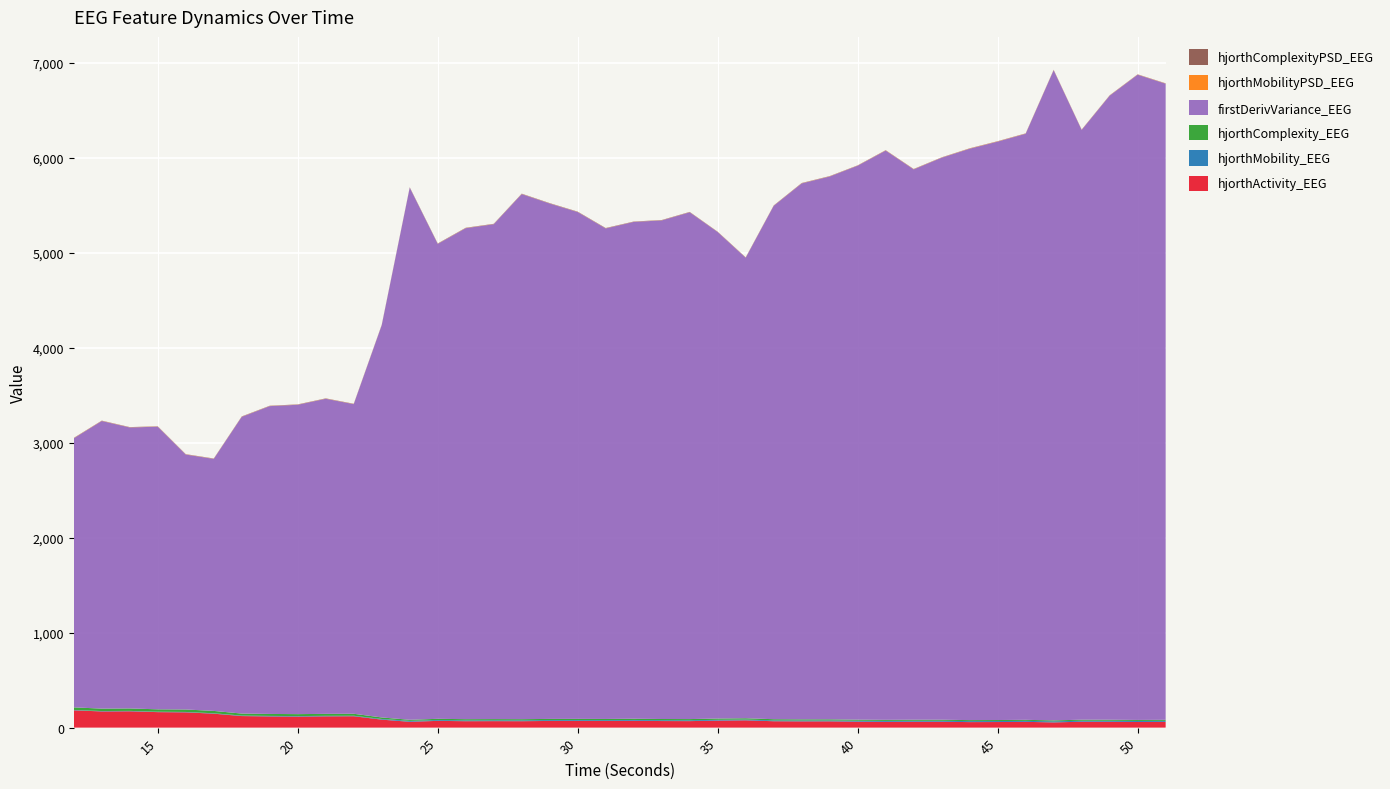

Reading right to left, extract all data points from this chart.

hjorthActivity_EEG: 51=60.8	50=59.6	49=61.7	48=62.2	47=55.1	46=60.9	45=58.9	44=58.2	43=62.1	42=62.0	41=60.8	40=62.6	39=66.3	38=66.0	37=67.3	36=77.0	35=74.0	34=68.6	33=69.3	32=72.1	31=69.9	30=70.7	29=70.4	28=67.7	27=68.4	26=67.7	25=71.2	24=61.5	23=84.2	22=119.9	21=119.0	20=116.4	19=118.2	18=121.8	17=146.8	16=160.9	15=163.2	14=172.0	13=170.5	12=182.2
hjorthMobility_EEG: 51=10.5	50=10.7	49=10.3	48=10.0	47=11.1	46=10.1	45=10.2	44=10.2	43=9.8	42=9.7	41=9.9	40=9.7	39=9.3	38=9.2	37=9.0	36=7.9	35=8.3	34=8.8	33=8.7	32=8.5	31=8.6	30=8.7	29=8.8	28=9.0	27=8.7	26=8.7	25=8.4	24=9.5	23=7.0	22=5.2	21=5.3	20=5.3	19=5.2	18=5.1	17=4.3	16=4.1	15=4.3	14=4.1	13=4.2	12=3.9
hjorthComplexity_EEG: 51=10.9	50=10.7	49=11.0	48=11.3	47=10.1	46=11.1	45=10.9	44=10.9	43=11.4	42=11.5	41=11.3	40=11.6	39=12.0	38=12.1	37=12.4	36=13.9	35=13.3	34=12.6	33=12.8	32=13.0	31=12.8	30=12.8	29=12.6	28=12.3	27=12.6	26=12.6	25=13.2	24=11.7	23=15.9	22=20.8	21=20.6	20=20.5	19=20.8	18=21.2	17=24.9	16=26.0	15=25.2	14=25.9	13=25.6	12=27.2
firstDerivVariance_EEG: 51=6697.2	50=6793.0	49=6570.2	48=6208.7	47=6845.0	46=6170.1	45=6089.8	44=6015.5	43=5916.8	42=5794.1	41=5993.2	40=5832.1	39=5714.6	38=5642.2	37=5404.9	36=4847.9	35=5121.7	34=5335.6	33=5249.0	32=5230.6	31=5164.0	30=5335.7	29=5425.7	28=5528.1	27=5210.1	26=5169.1	25=4999.8	24=5602.0	23=4129.8	22=3259.8	21=3317.5	20=3256.9	19=3240.6	18=3124.2	17=2653.3	16=2684.3	15=2975.5	14=2958.1	13=3028.1	12=2832.7
hjorthMobilityPSD_EEG: 51=1.8	50=1.7	49=1.8	48=1.6	47=2.0	46=1.7	45=2.1	44=2.1	43=1.6	42=1.7	41=1.9	40=1.4	39=1.6	38=1.5	37=1.4	36=1.4	35=1.3	34=1.2	33=1.2	32=1.2	31=1.2	30=1.4	29=1.3	28=1.5	27=1.3	26=1.6	25=1.3	24=1.1	23=1.2	22=1.5	21=1.6	20=1.3	19=1.4	18=1.6	17=1.4	16=1.7	15=1.6	14=1.4	13=1.8	12=1.7
hjorthComplexityPSD_EEG: 51=2.0	50=2.0	49=1.9	48=2.2	47=2.1	46=2.3	45=2.0	44=2.0	43=2.2	42=2.3	41=2.2	40=2.2	39=2.5	38=2.6	37=2.2	36=2.8	35=2.2	34=2.7	33=2.8	32=2.5	31=3.3	30=2.9	29=3.0	28=2.7	27=2.8	26=2.7	25=3.1	24=2.9	23=3.0	22=2.4	21=2.5	20=2.6	19=2.5	18=2.5	17=2.6	16=2.1	15=2.4	14=2.3	13=2.0	12=2.3